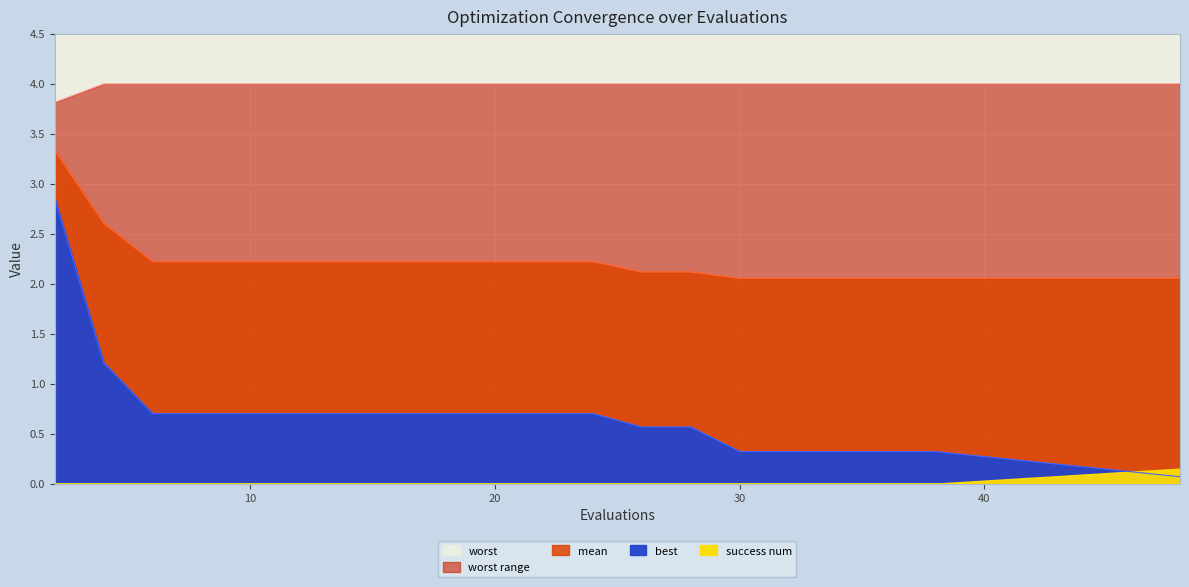

Is the value of mean at 6 greater than the value of worst at 38?

No